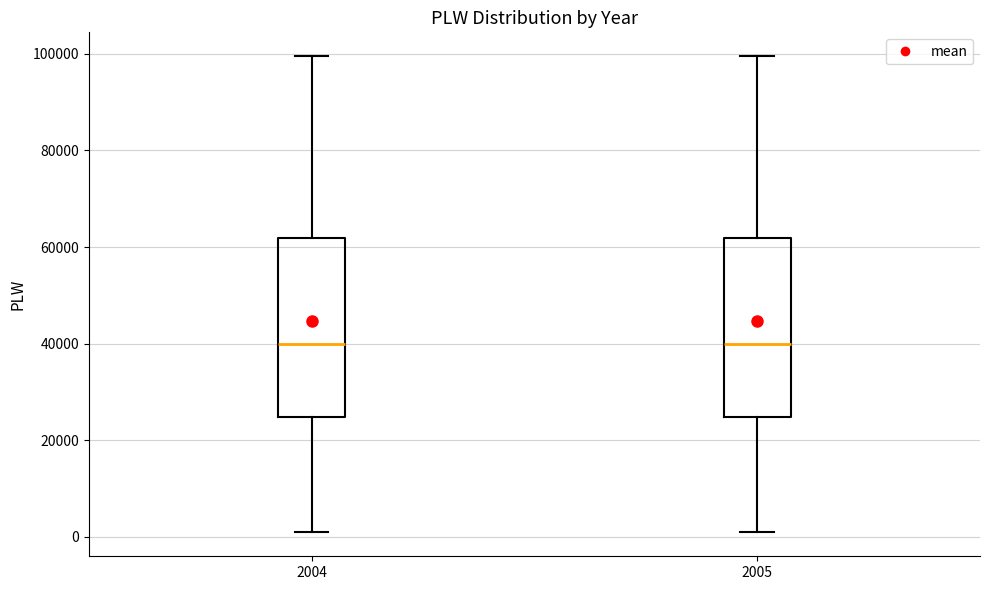

Where is the upper edge of the box at x = 2004 on the y-axis? The values are not printed on the chart, so give them approximately, as read against the axis.

62000